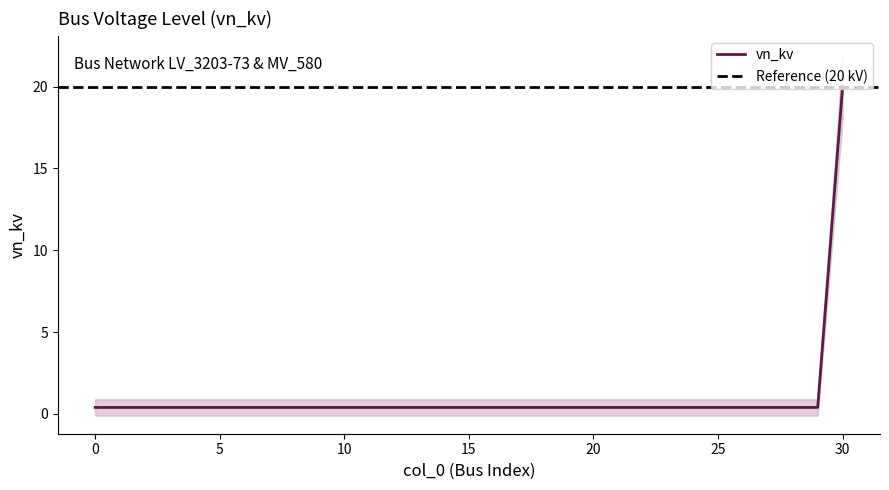

Is it true that the value at 6 is 0.7?

False